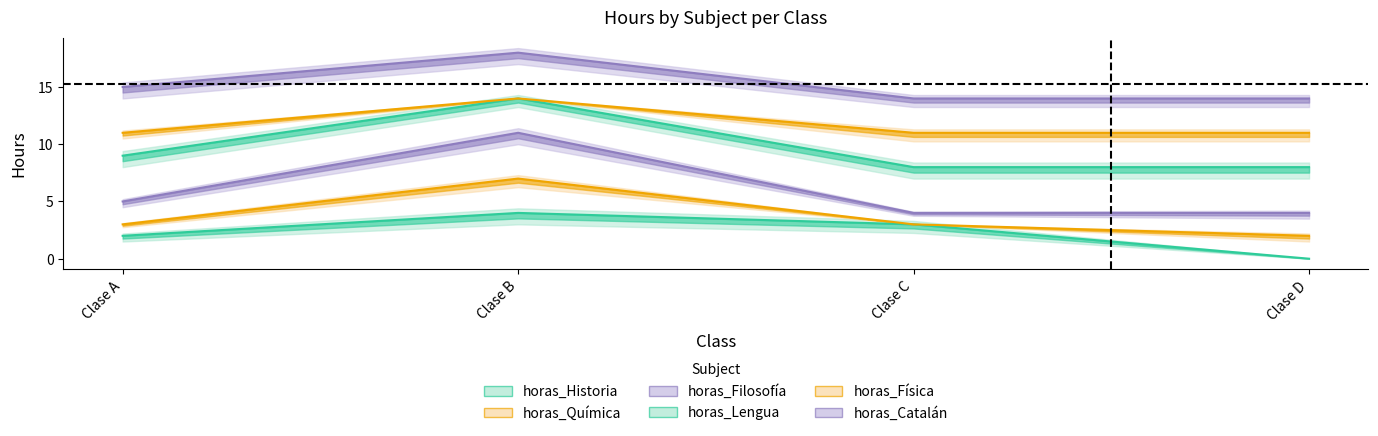

How many values in the horas_Historia series exceed 3?

1